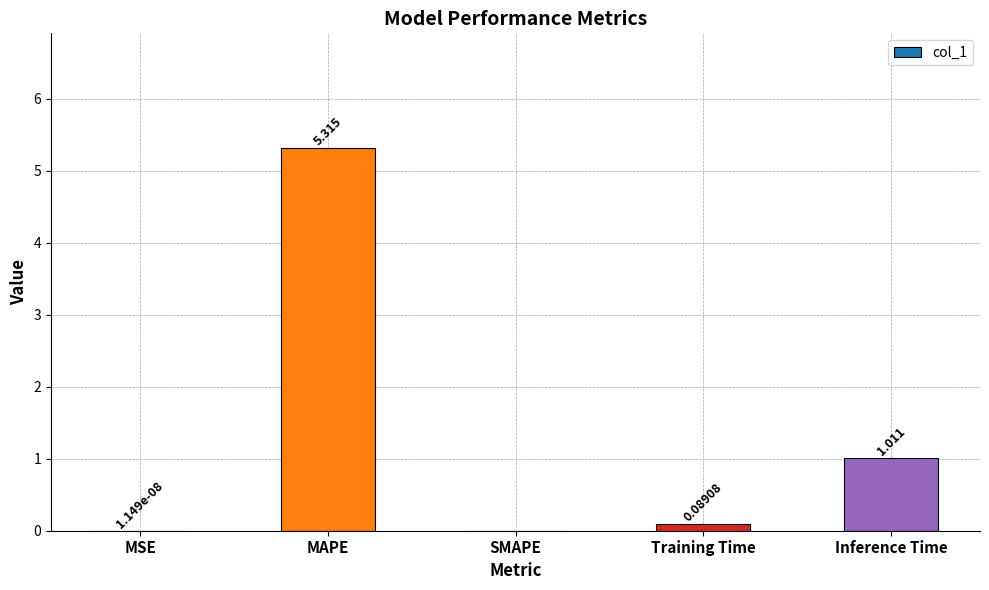

Between Inference Time and MSE, which is larger?

Inference Time